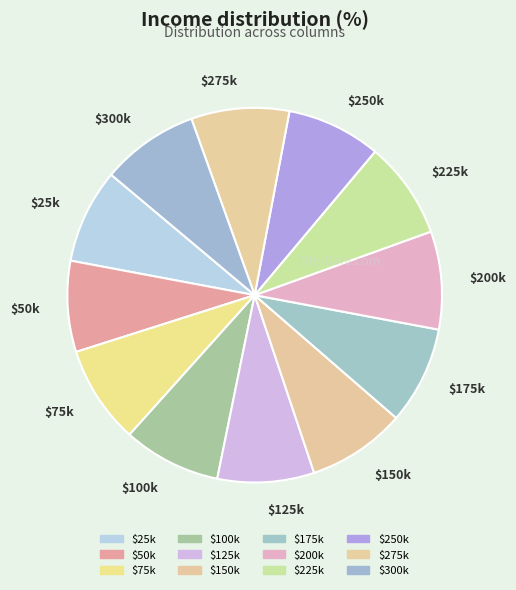

True or false: $125k accounts for 8% of the total.

True